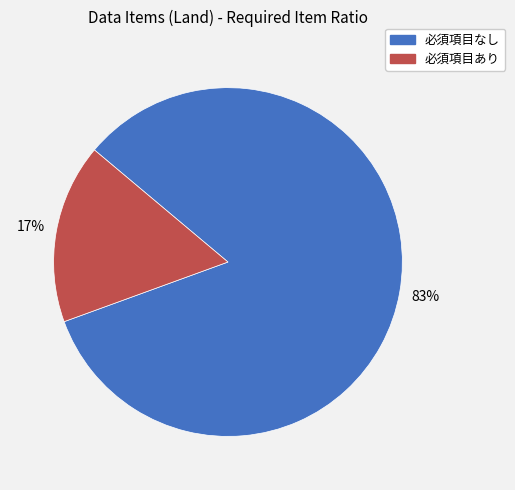

Is the sum of 必須項目あり and 必須項目なし greater than half?

Yes